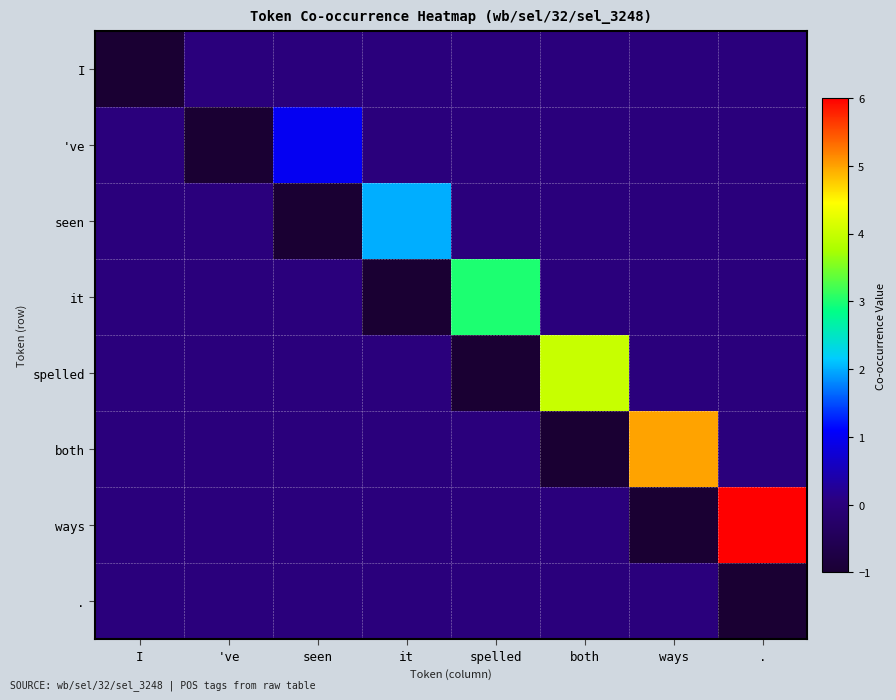

Rank the series at 've from lowest to highest value.

've, I, seen, it, spelled, both, ways, .